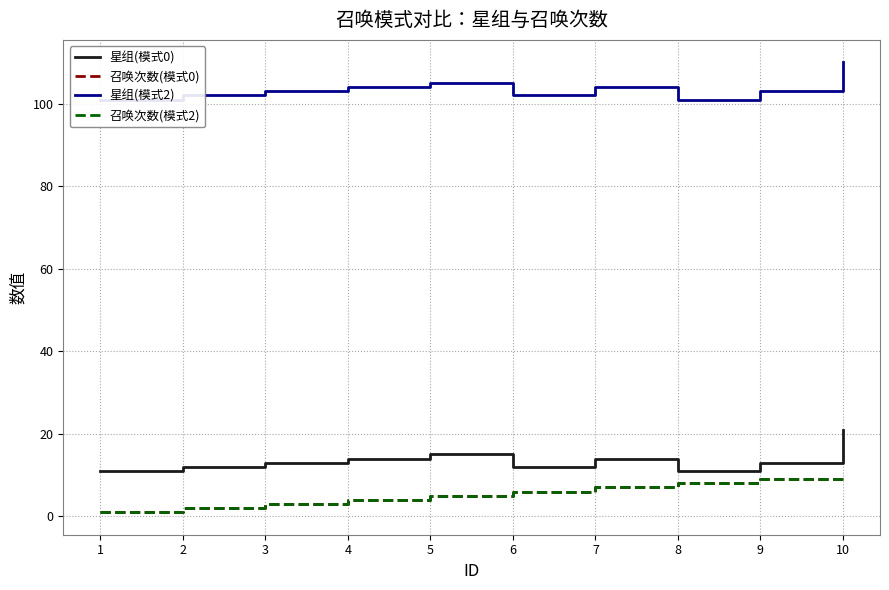

In 星组(模式0), how many points are lower than both neighbors (excluding endpoints)?

2